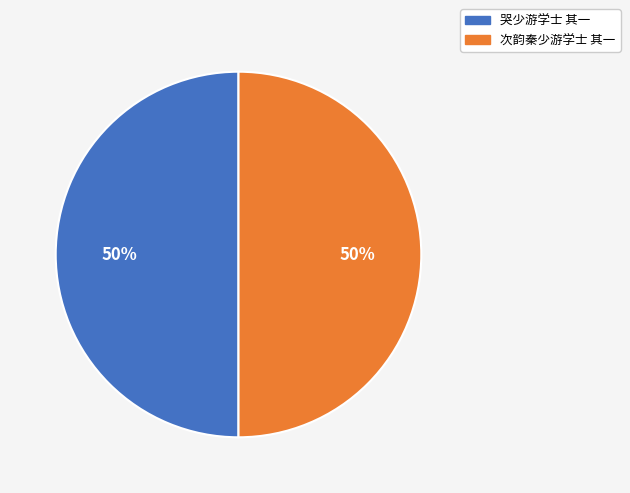

Approximately how many times larger is the value at 次韵秦少游学士 其一 compared to 哭少游学士 其一?

1.0